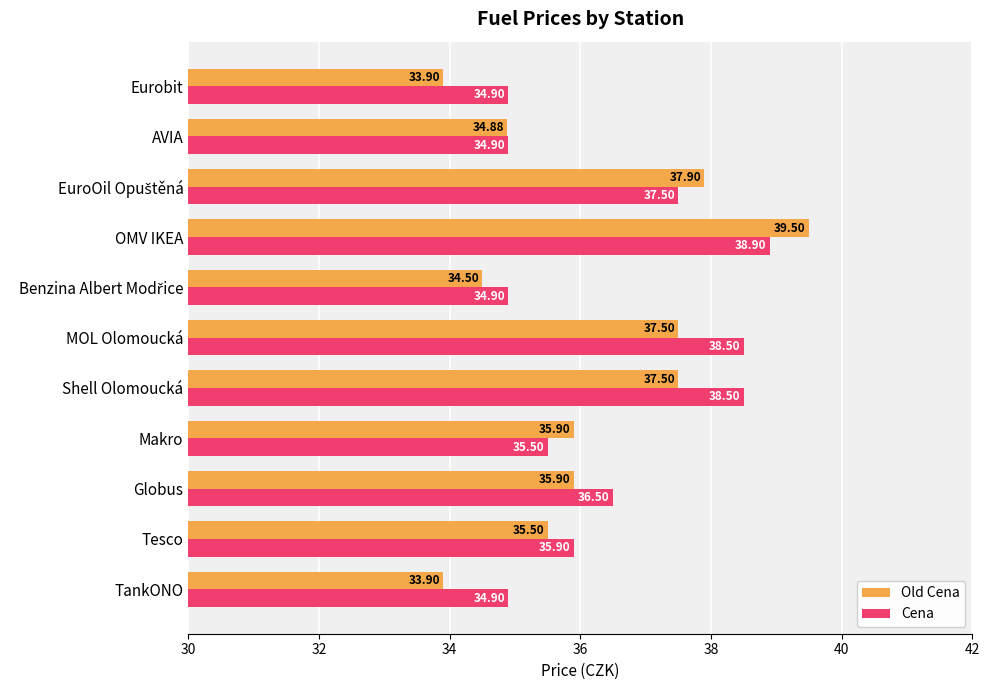

Which series has the largest total across all categories?

Cena